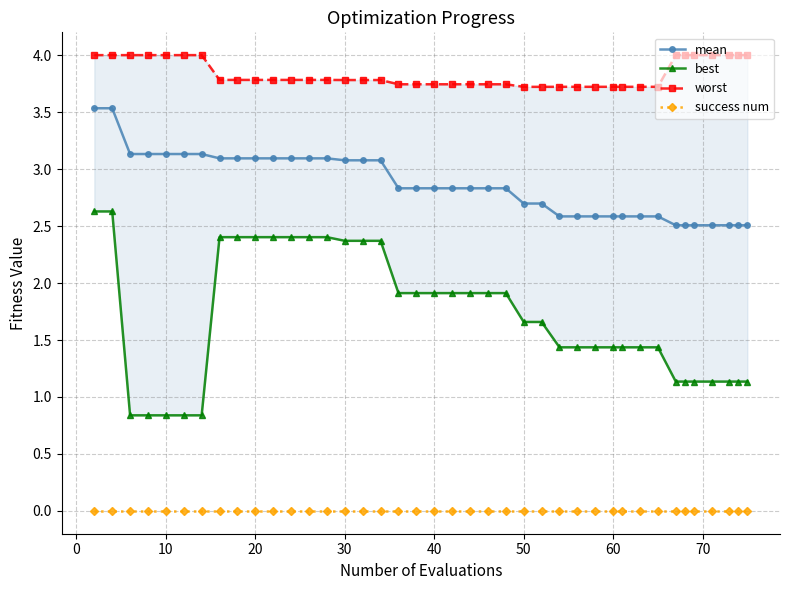

What is the lowest value of the worst series?

3.7